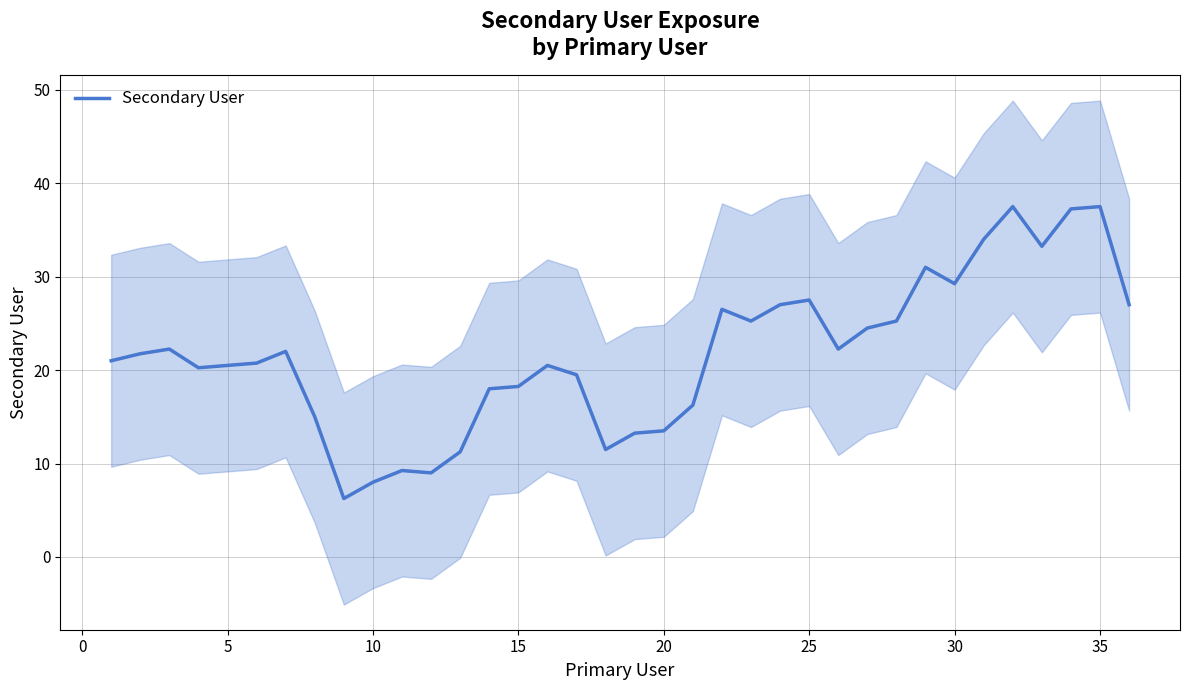

What is the maximum value shown in the chart?

37.5